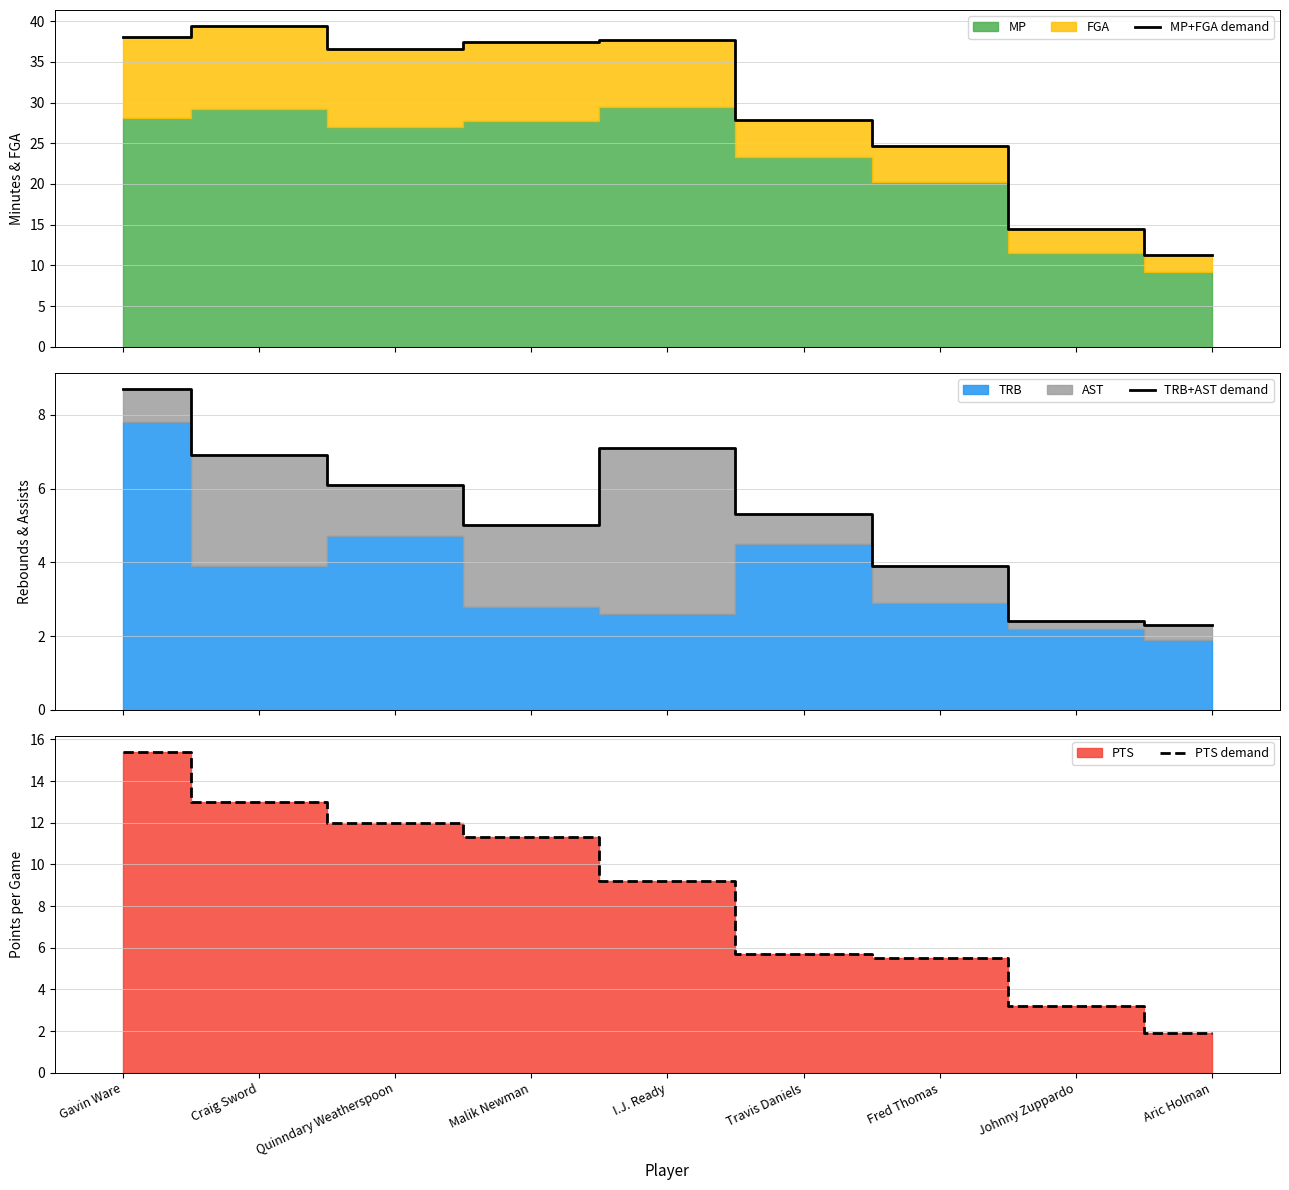

Reading left to right, transcribe all the data shown in this chart.

MP+FGA demand: Gavin Ware=38.0	Craig Sword=39.4	Quinndary Weatherspoon=36.6	Malik Newman=37.5	I.J. Ready=37.7	Travis Daniels=27.9	Fred Thomas=24.7	Johnny Zuppardo=14.5	Aric Holman=11.3
TRB+AST demand: Gavin Ware=8.7	Craig Sword=6.9	Quinndary Weatherspoon=6.1	Malik Newman=5.0	I.J. Ready=7.1	Travis Daniels=5.3	Fred Thomas=3.9	Johnny Zuppardo=2.4	Aric Holman=2.3
PTS demand: Gavin Ware=15.4	Craig Sword=13.0	Quinndary Weatherspoon=12.0	Malik Newman=11.3	I.J. Ready=9.2	Travis Daniels=5.7	Fred Thomas=5.5	Johnny Zuppardo=3.2	Aric Holman=1.9